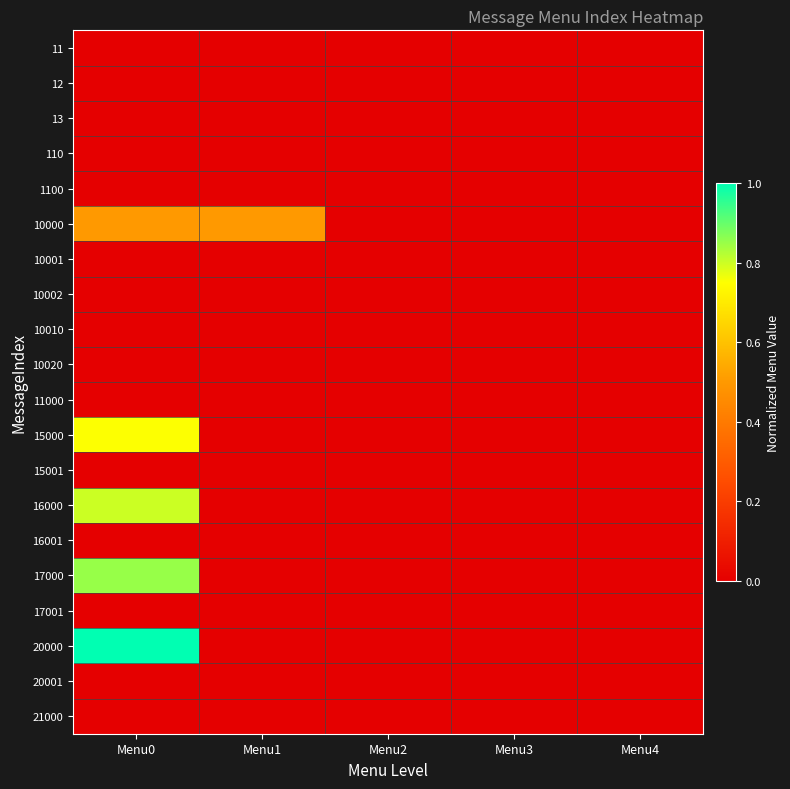

At which category is the sum across all series the highest?

Menu0